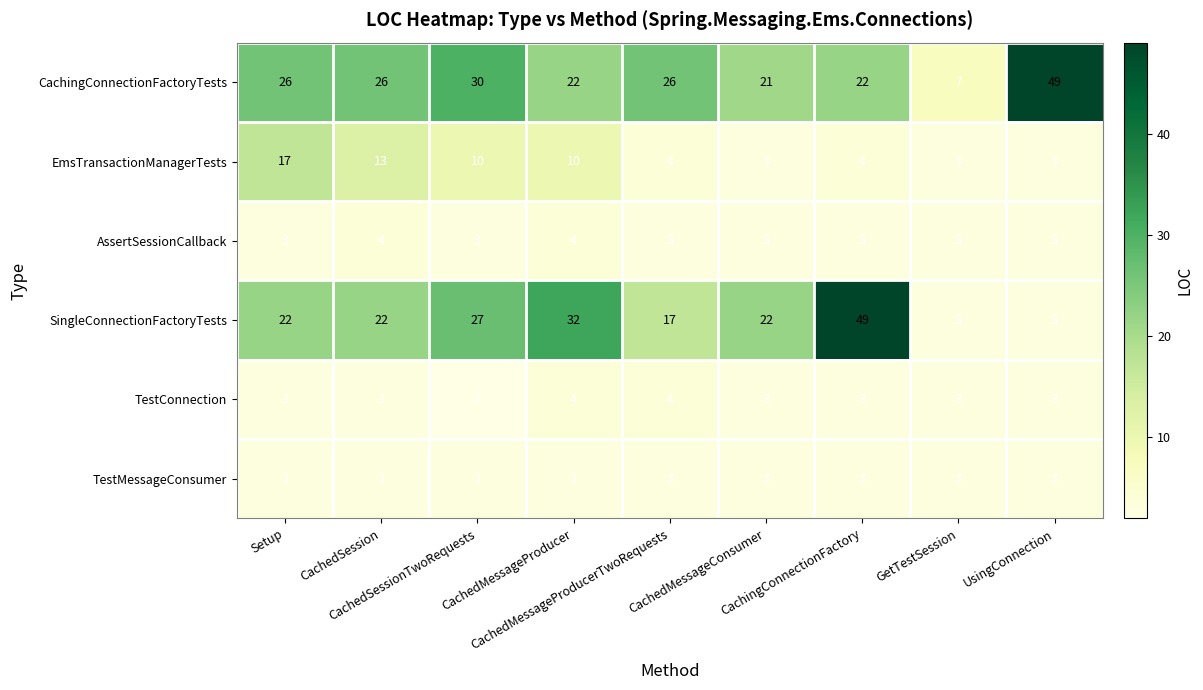

At how many categories does at least one series exceed 3?

9